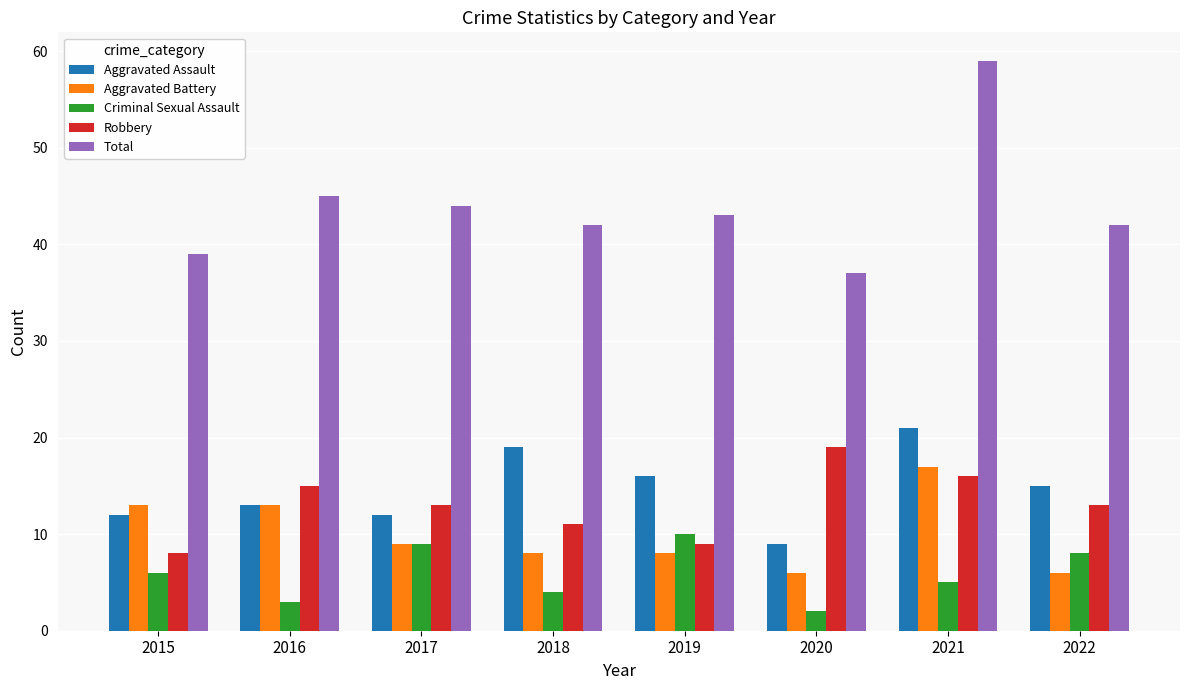

List the series in order of their peak value, highest first.

Total, Aggravated Assault, Robbery, Aggravated Battery, Criminal Sexual Assault